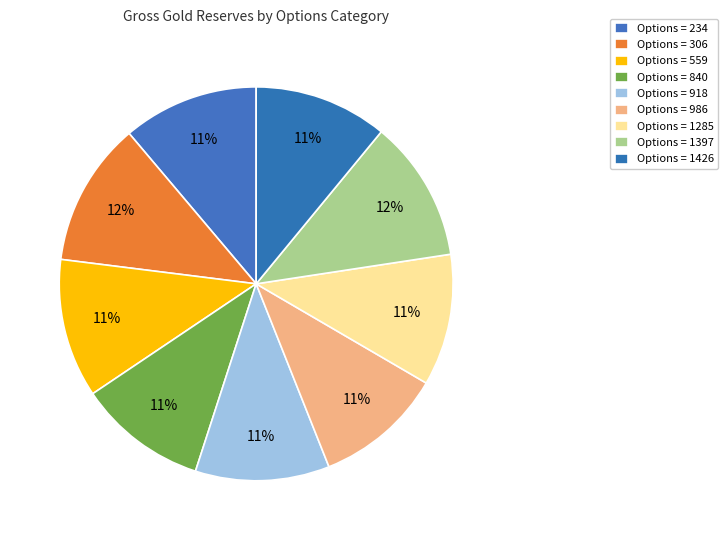

Count the number of slices in the pie.

9